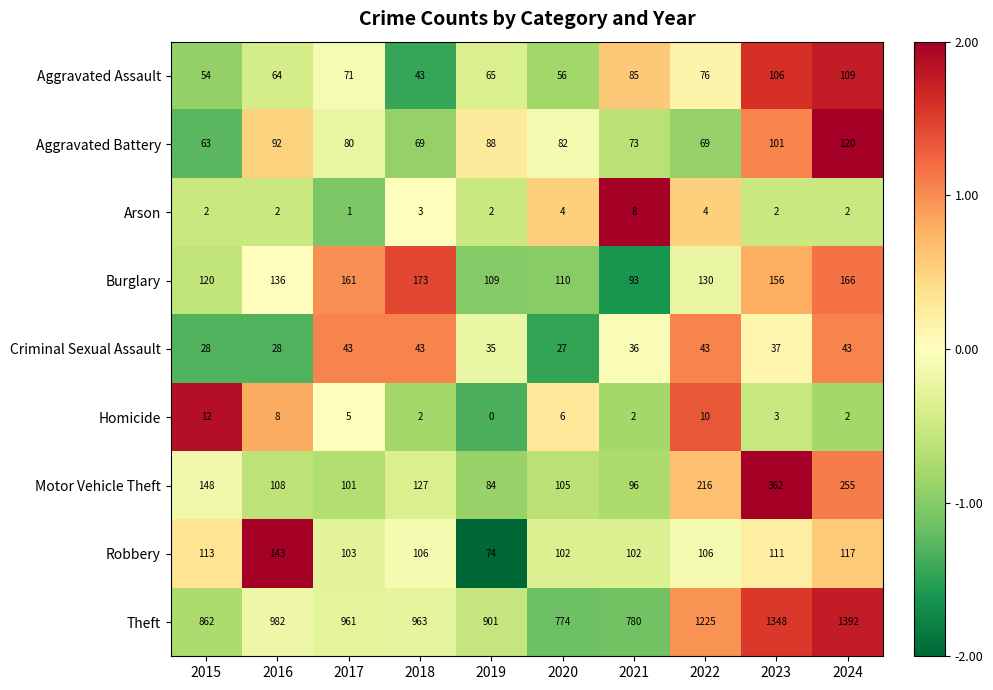

At which label is Motor Vehicle Theft closest to 223?

2022